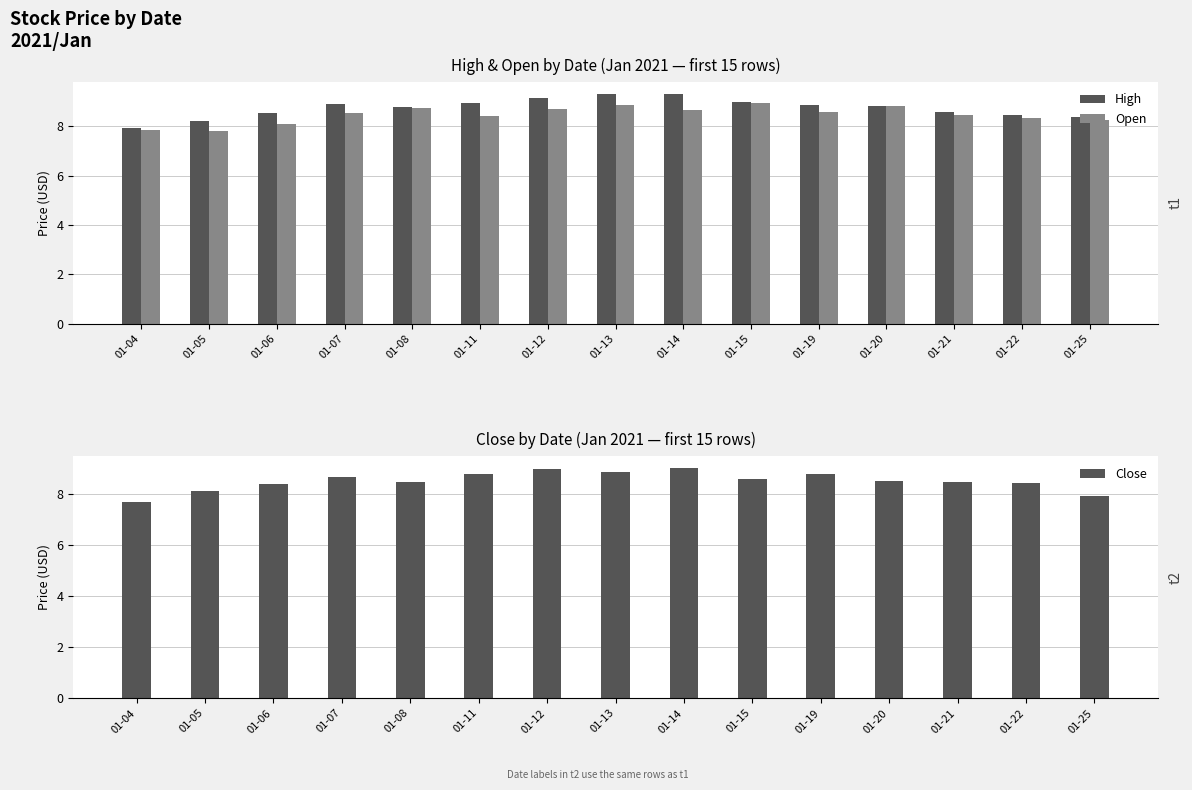

How many data points in Open are above 8?

13